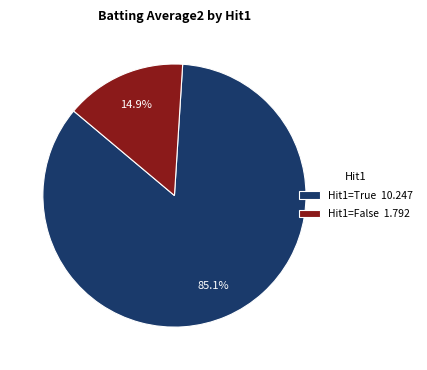

What is the majority slice?

Hit1=True 10.247